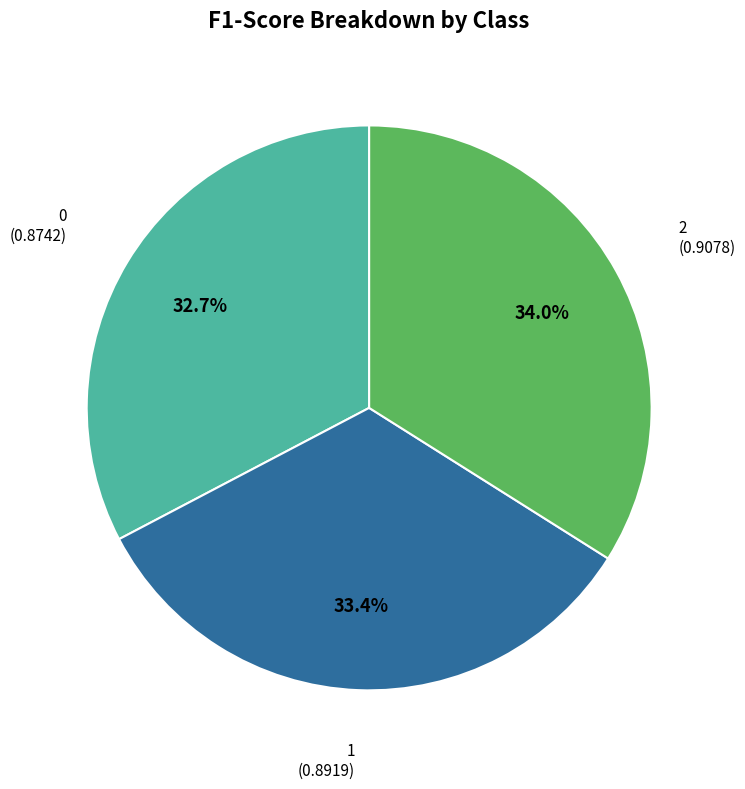

Is there any slice that represents more than half of the pie?

No